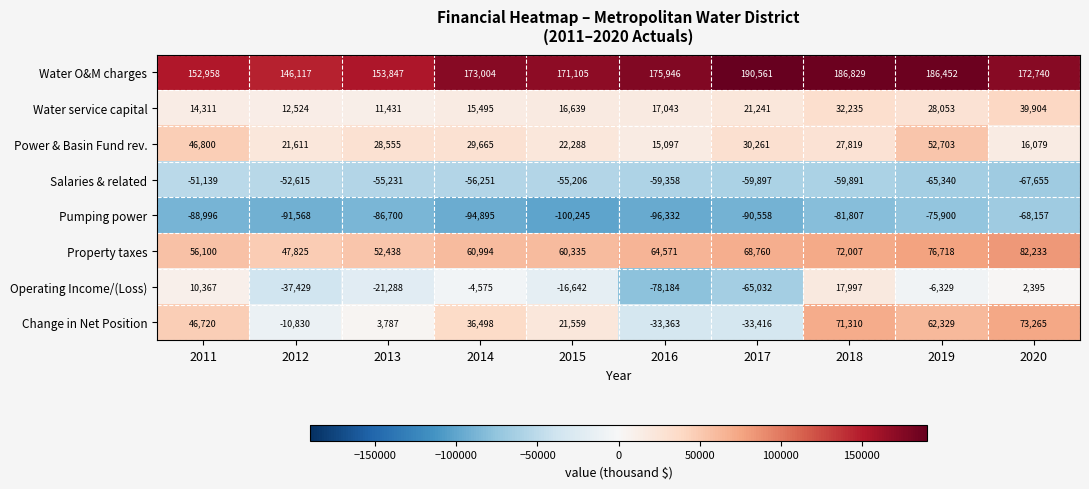

What is the approximate value of Power & Basin Fund rev. at 2018, to the nearest 50?

27800